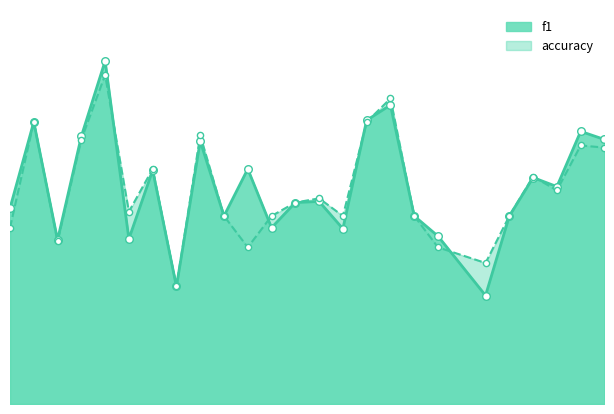

Which series has the largest Y range (max minus min)?

f1